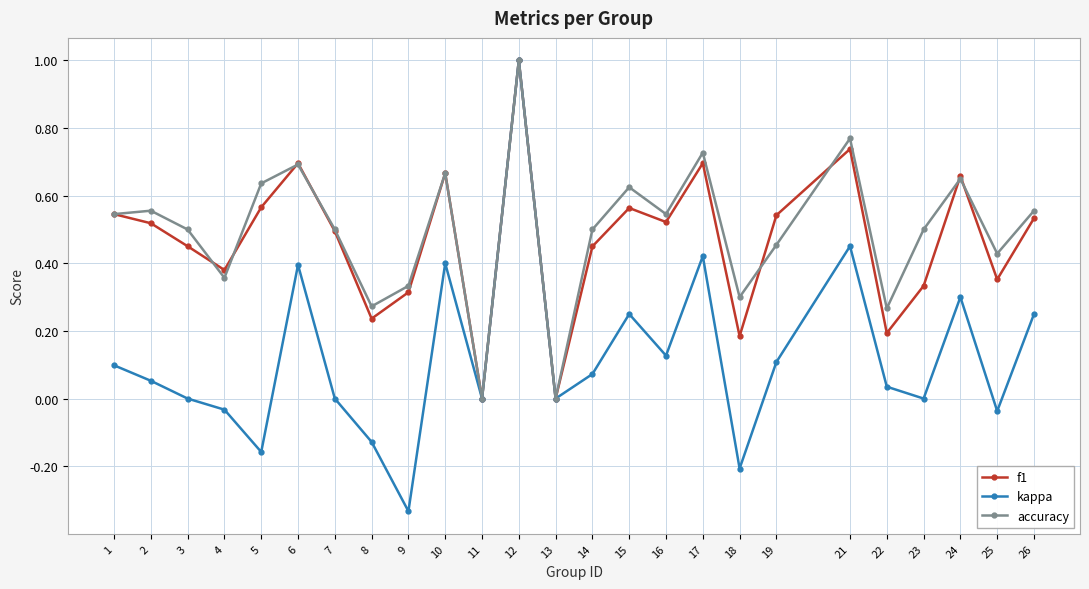

Between 12 and 24, which series saw the biggest shift?

kappa